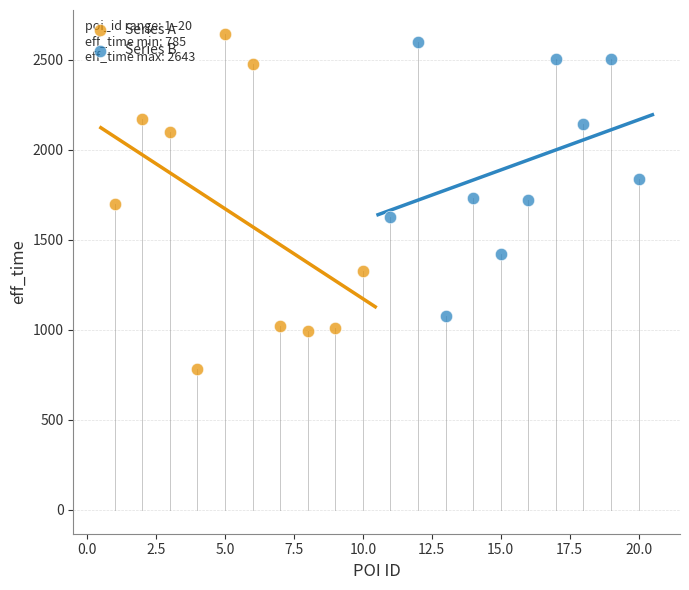

Which series has the largest Y range (max minus min)?

Series A